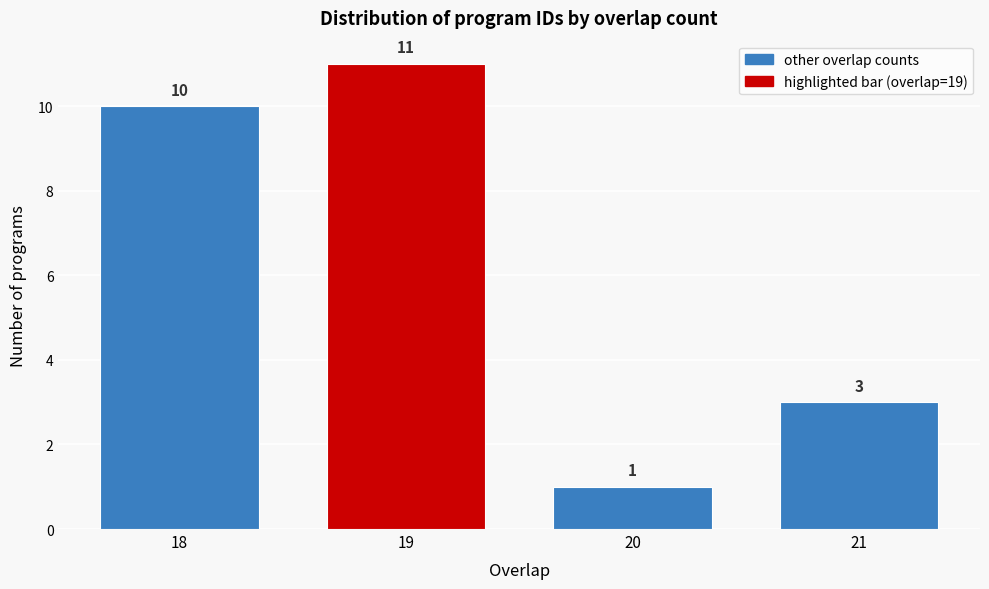

Reading left to right, transcribe this chart: for each bar, give the range it covers on the x-axis and its height.

17.5 to 18.5: 10
18.5 to 19.5: 11
19.5 to 20.5: 1
20.5 to 21.5: 3